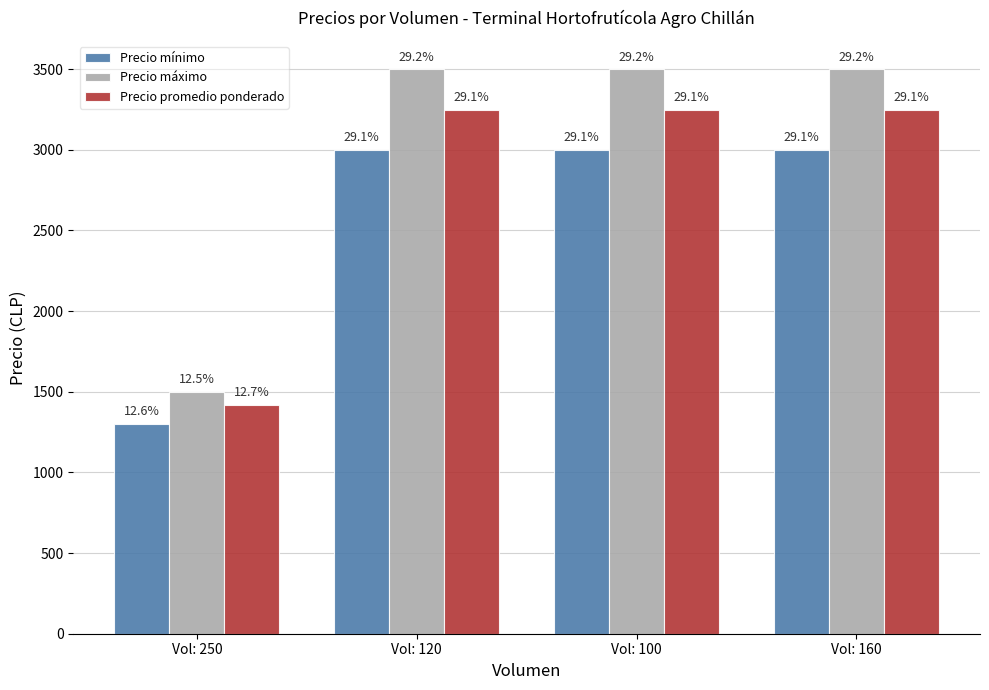

At which label does Precio promedio ponderado reach its peak?

Vol: 120